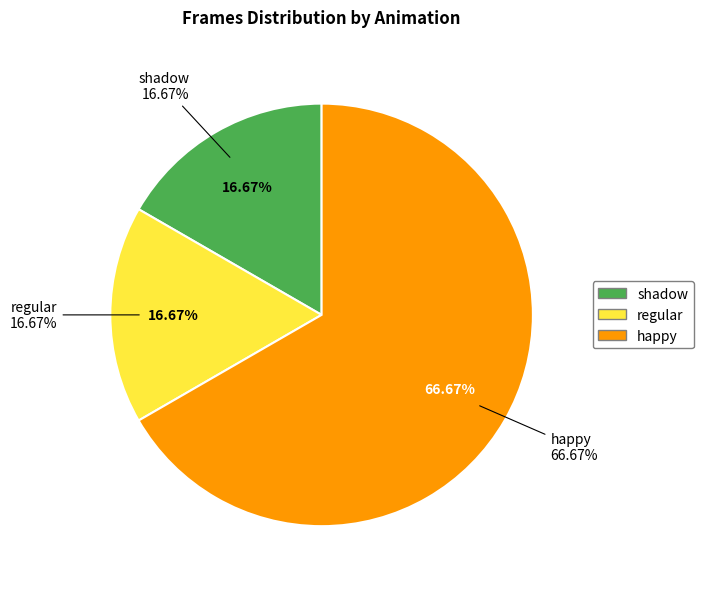

What is the total percentage of shadow and regular?

33.3%